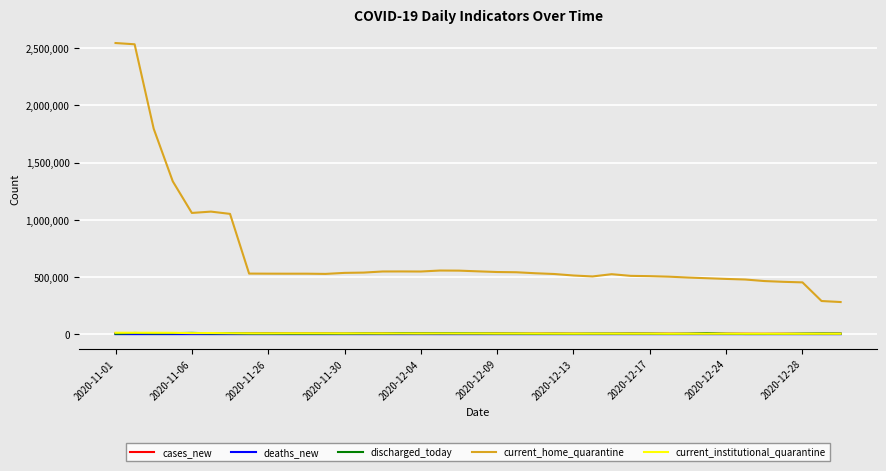

How many categories are shown in the chart?

39